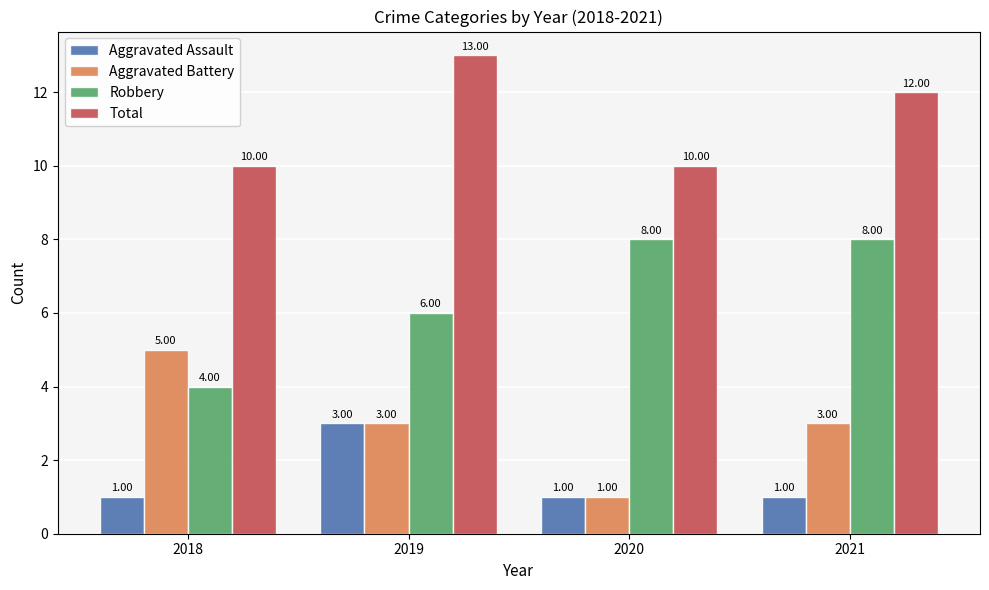

What is the difference between the second highest and minimum values in the Robbery series?

4